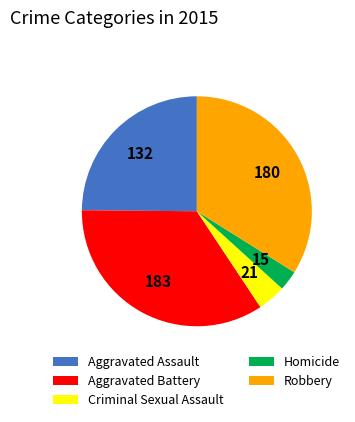

Which category has the smallest portion of the pie?

Homicide